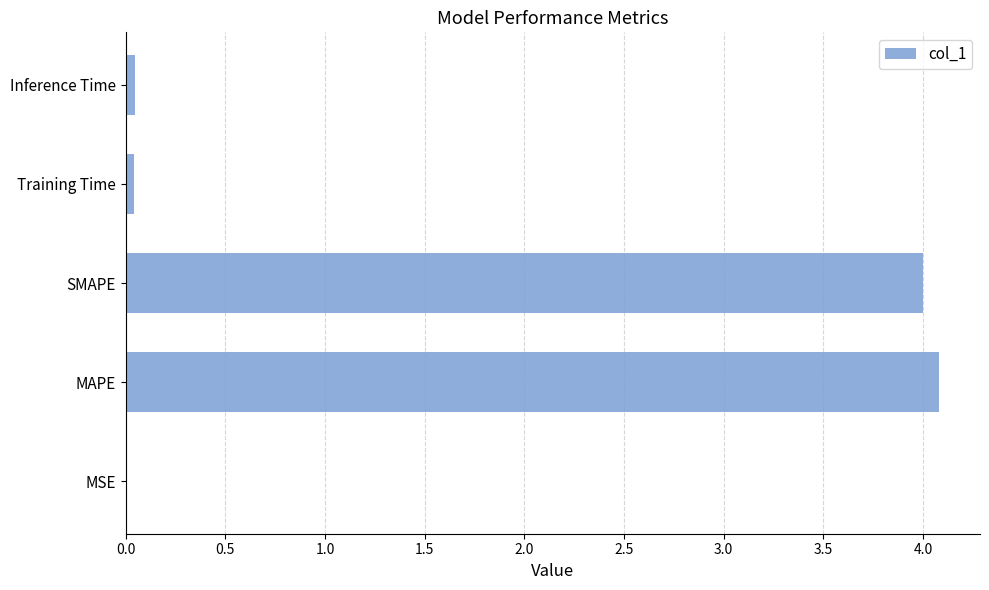

At which category does the chart reach its peak across all series?

MAPE